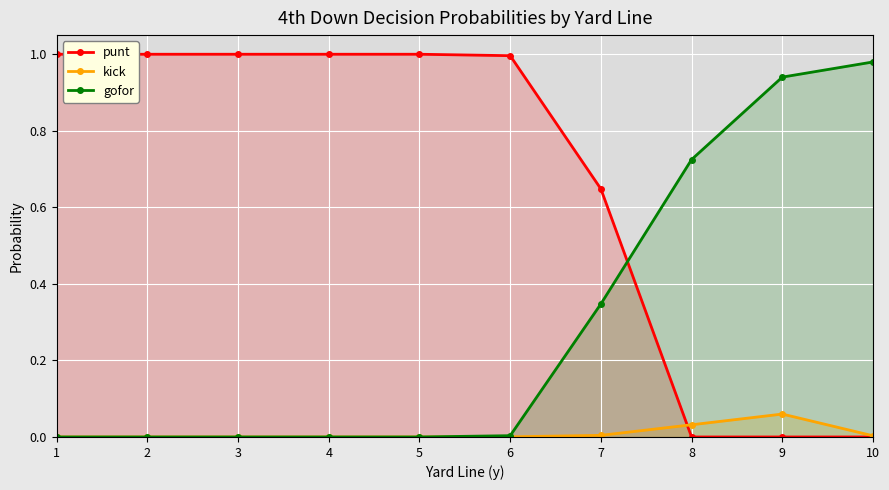

Reading left to right, what are all the values shown in this chart?

punt: 1.0	1.0	1.0	1.0	1.0	1.0	0.6	0.0	0.0	0.0
kick: 0.0	0.0	0.0	0.0	0.0	0.0	0.0	0.0	0.1	0.0
gofor: 0.0	0.0	0.0	0.0	0.0	0.0	0.3	0.7	0.9	1.0